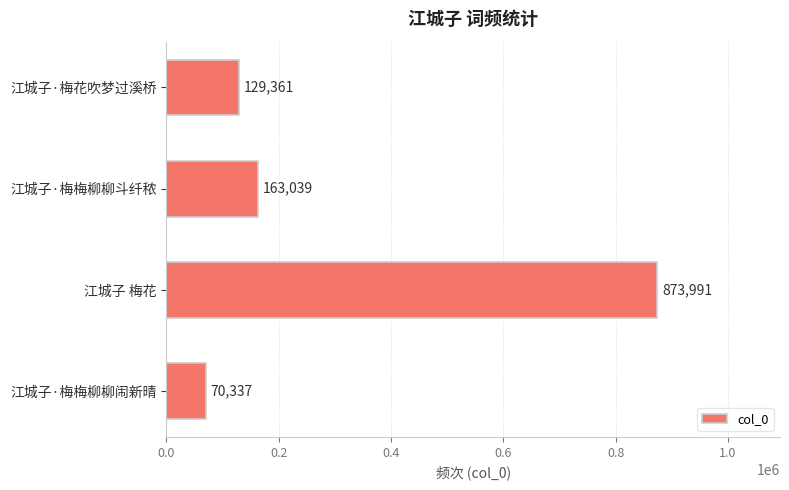

Between 江城子·梅花吹梦过溪桥 and 江城子·梅梅柳柳闹新晴, which is larger?

江城子·梅花吹梦过溪桥